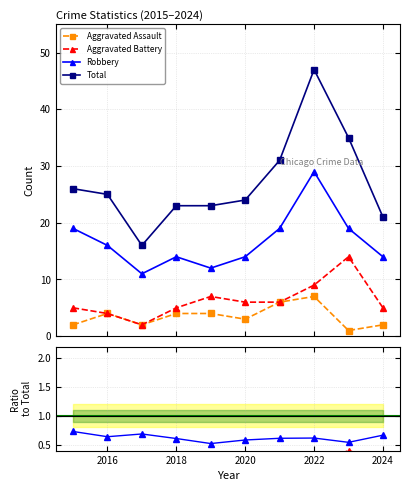

The Robbery series shows 19 at 2015. True or false?

True